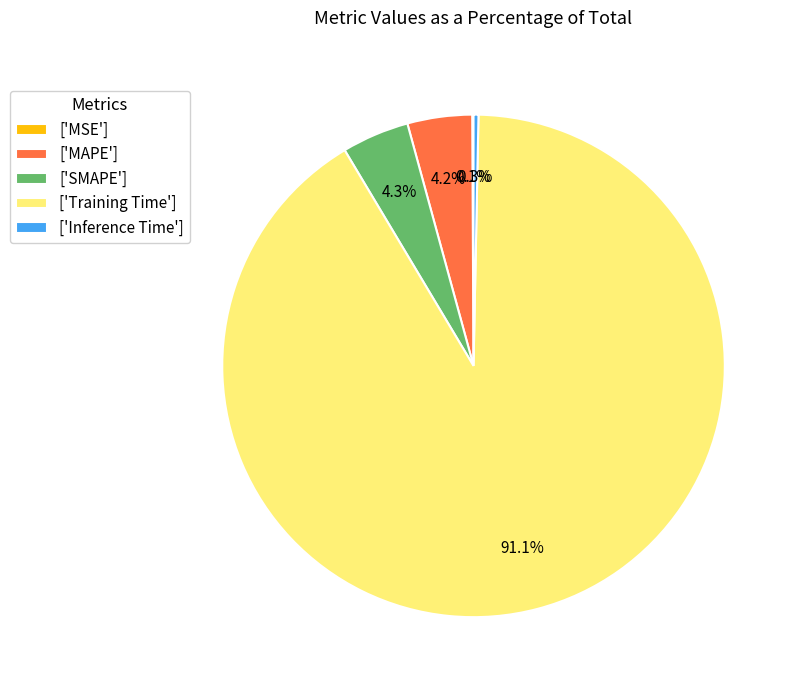

Is the sum of ['Inference Time'] and ['Training Time'] greater than half?

Yes